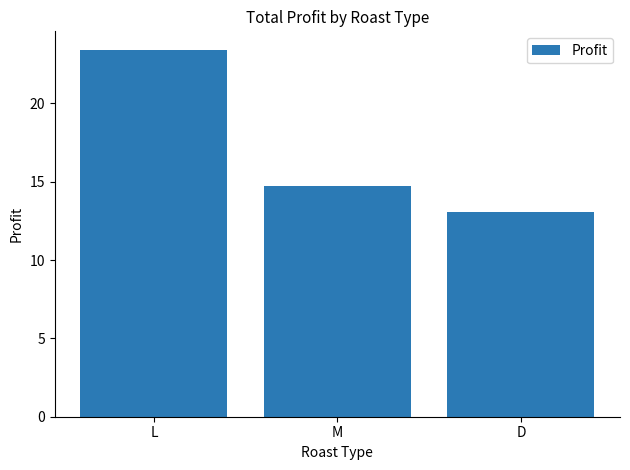

List the labels in order of value, smallest first.

D, M, L